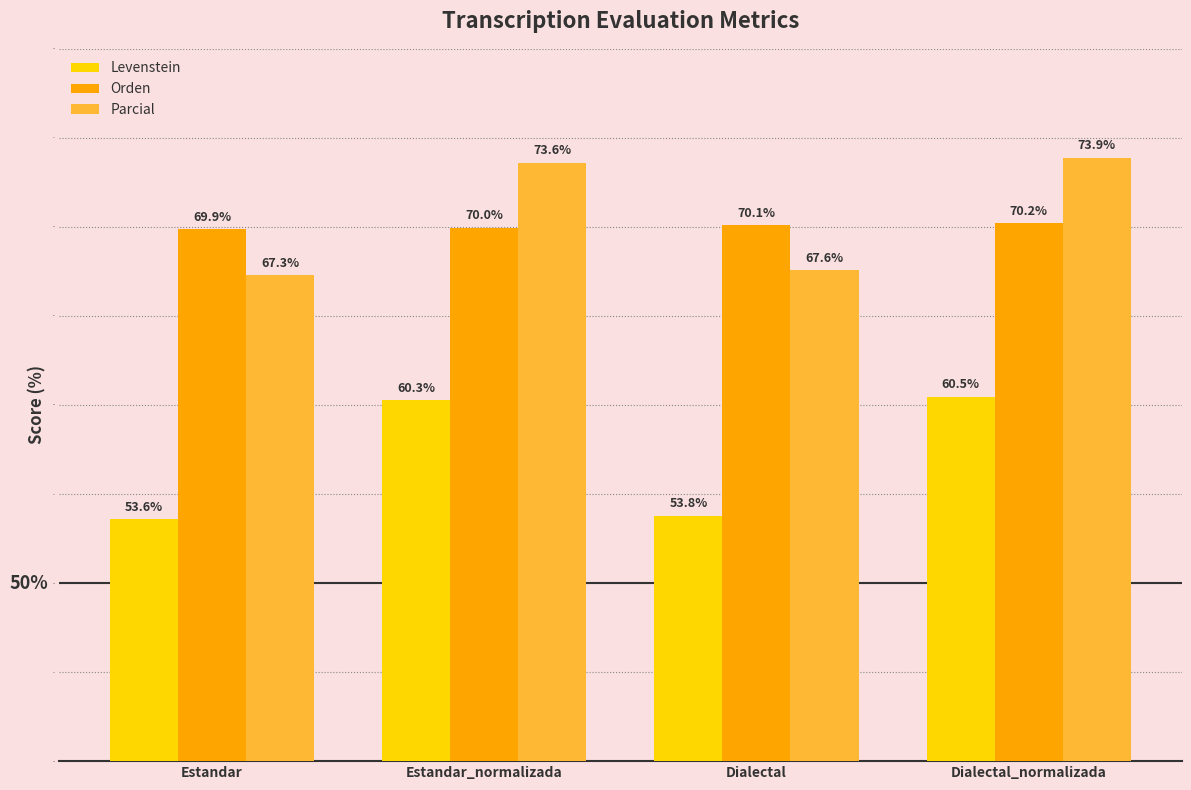

What is the total value across all series at Dialectal?

191.4